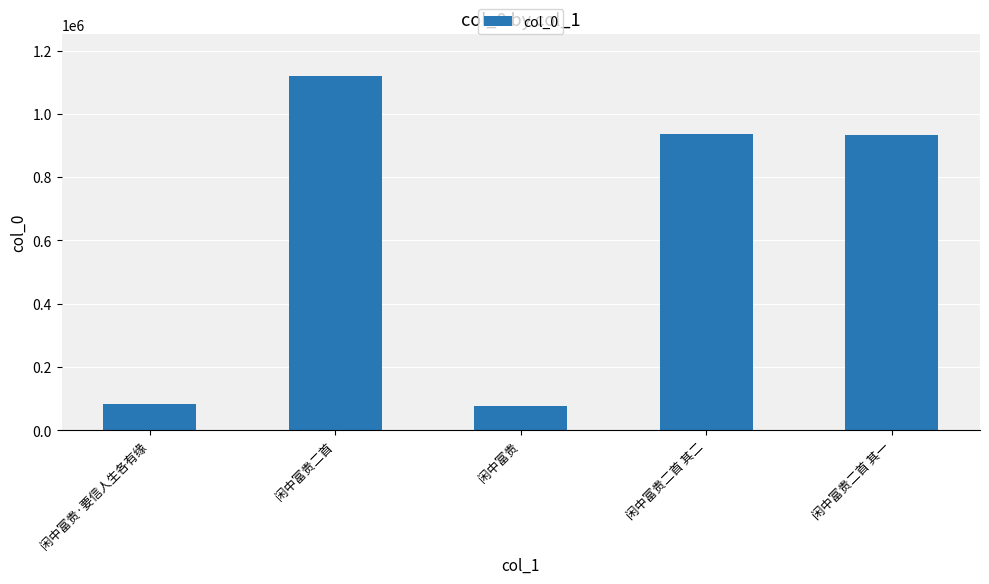

What is the difference between the maximum and minimum values?

1041161